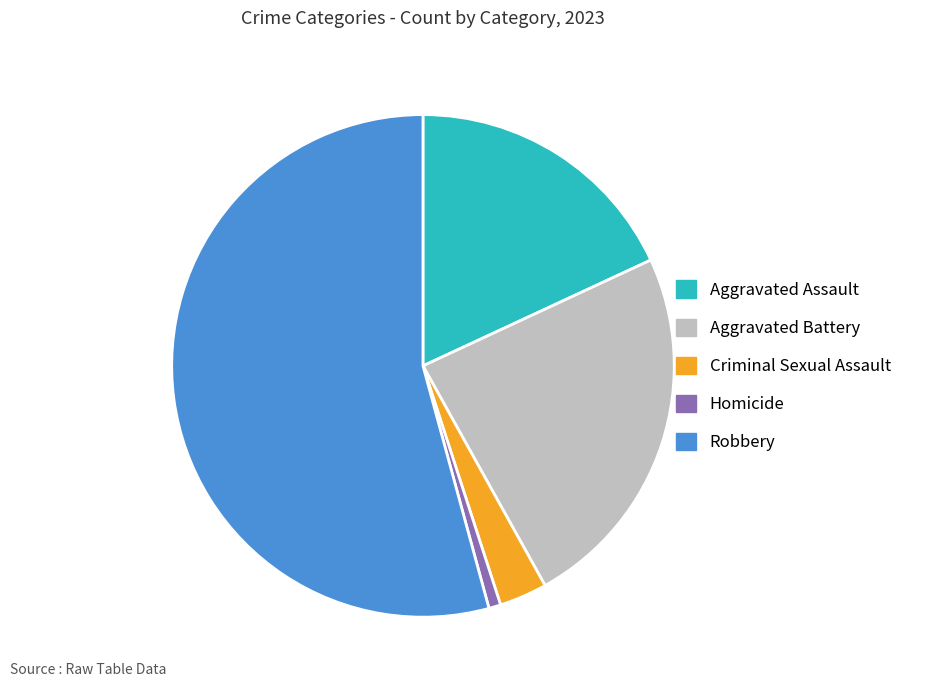

Approximately how many times larger is the value at Robbery compared to Aggravated Battery?

2.3